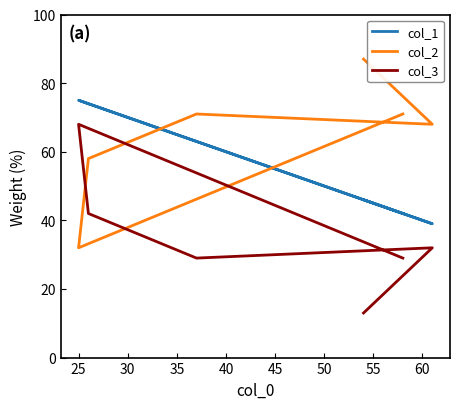

What are all the series names shown in the legend?

col_1, col_2, col_3